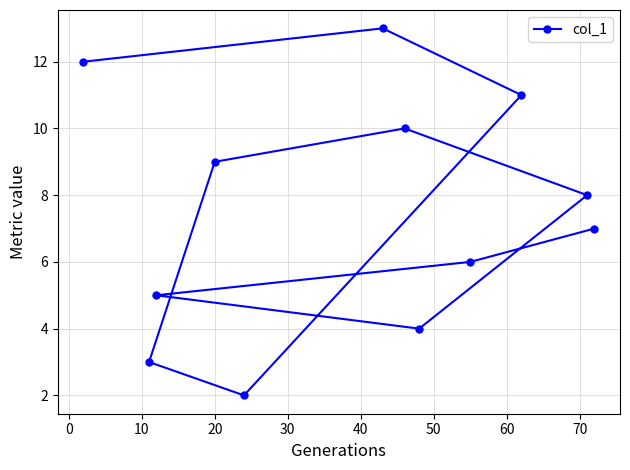

What is the sum of all values?

90